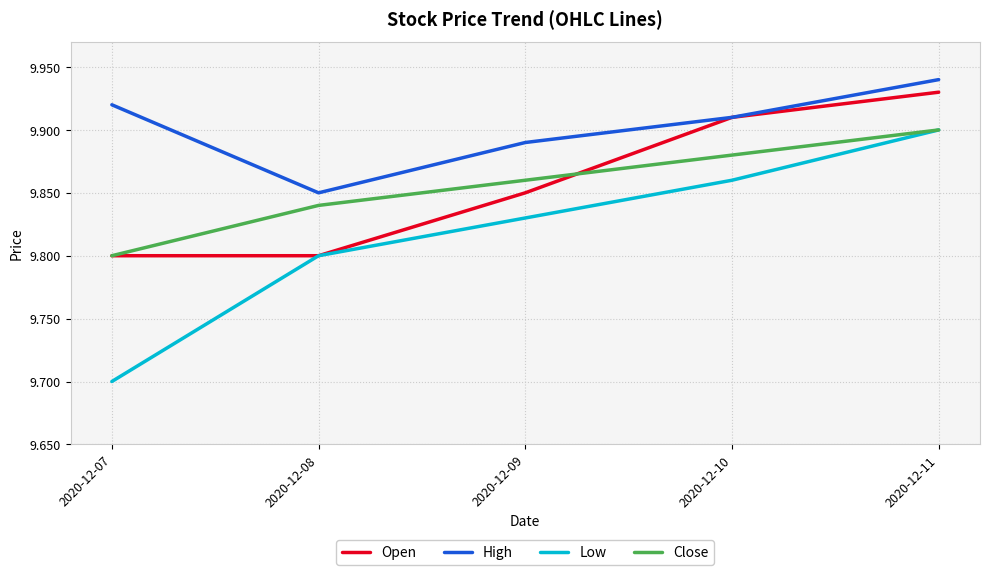

At how many categories does at least one series exceed 9?

5